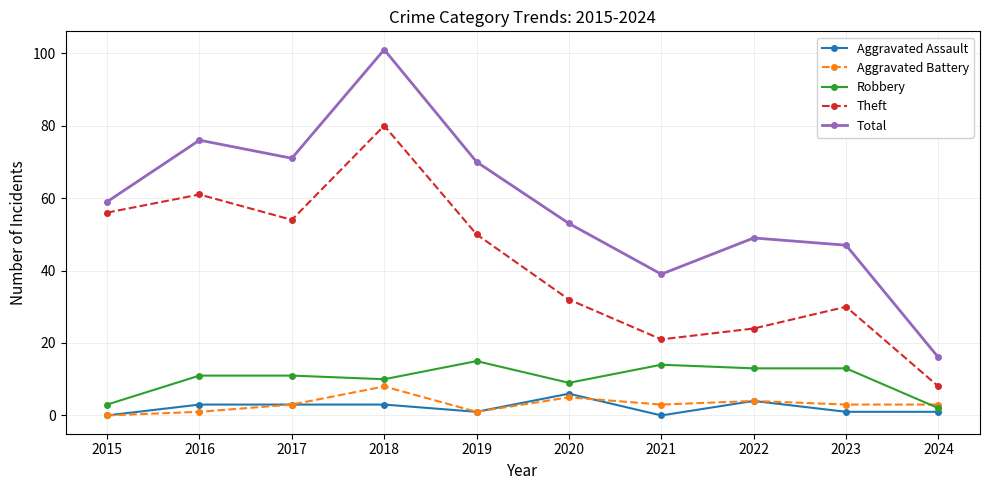

Reading left to right, list all the values displayed in this chart.

Aggravated Assault: 0	3	3	3	1	6	0	4	1	1
Aggravated Battery: 0	1	3	8	1	5	3	4	3	3
Robbery: 3	11	11	10	15	9	14	13	13	2
Theft: 56	61	54	80	50	32	21	24	30	8
Total: 59	76	71	101	70	53	39	49	47	16